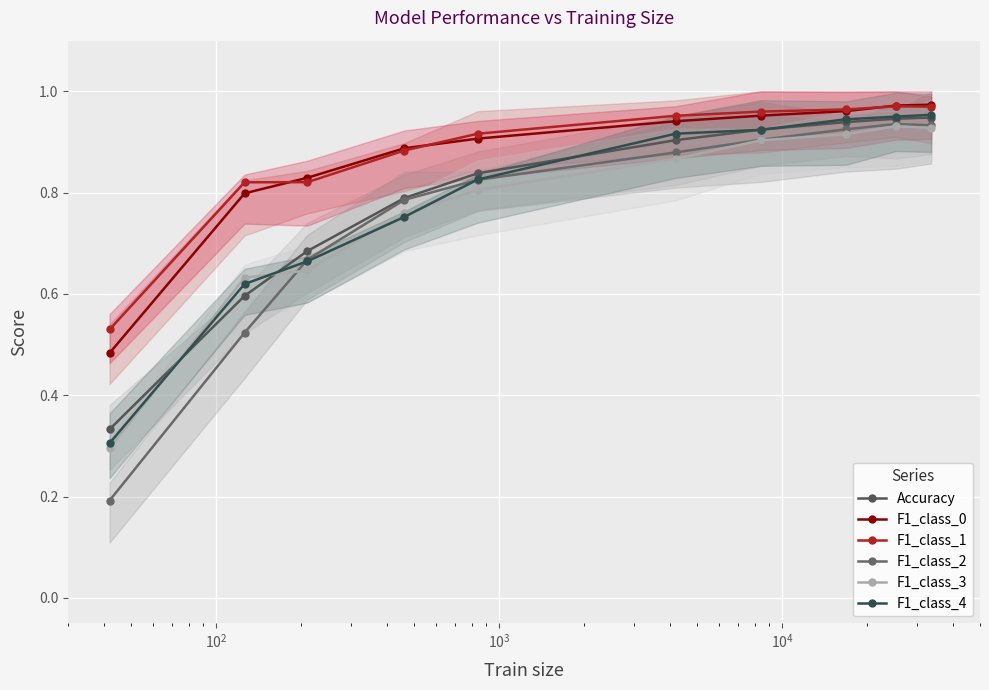

True or false: F1_class_0 and F1_class_2 intersect in this chart.

False